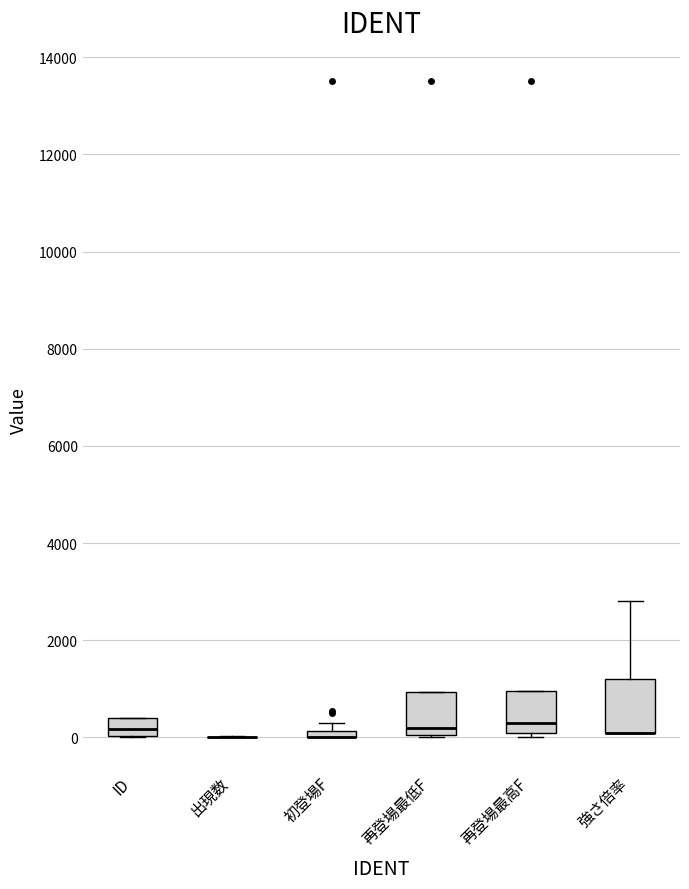

Where does the median line of the box for 再登場最高F sit on the y-axis? The values are not printed on the chart, so give them approximately, as read against the axis.

400